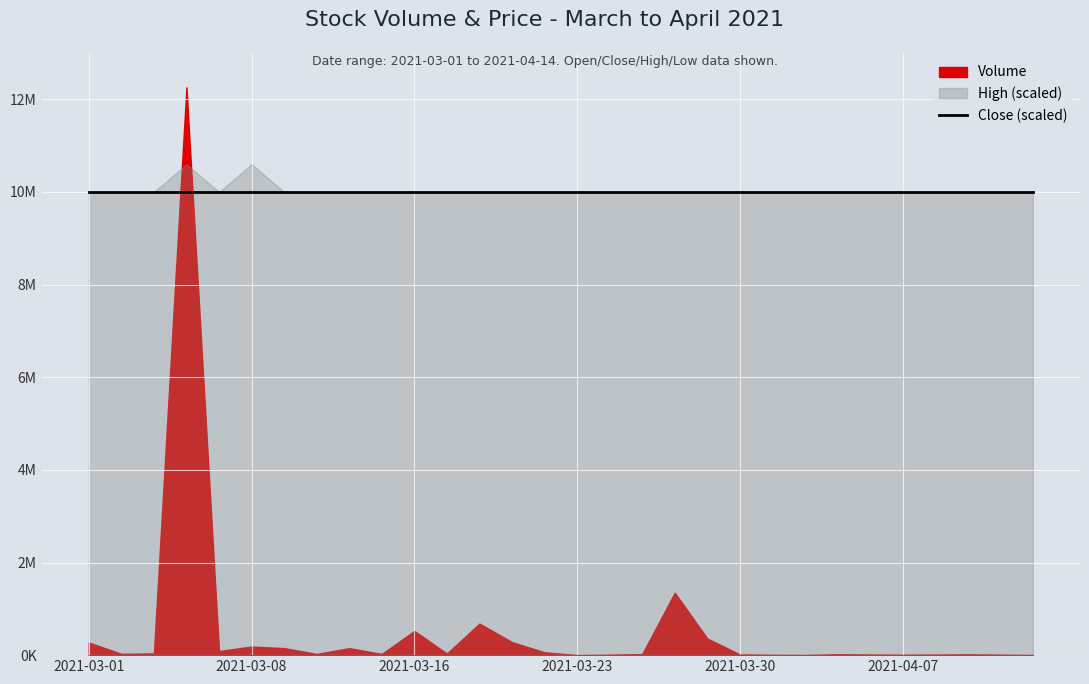

What is the sum of all High values?

1506